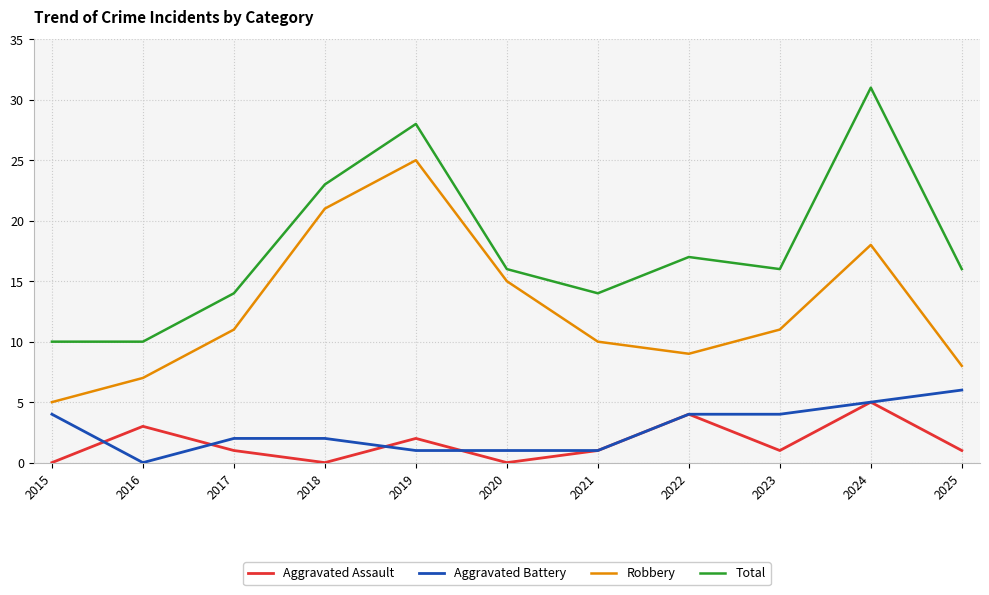

Which category has the highest value in the Robbery series?

2019